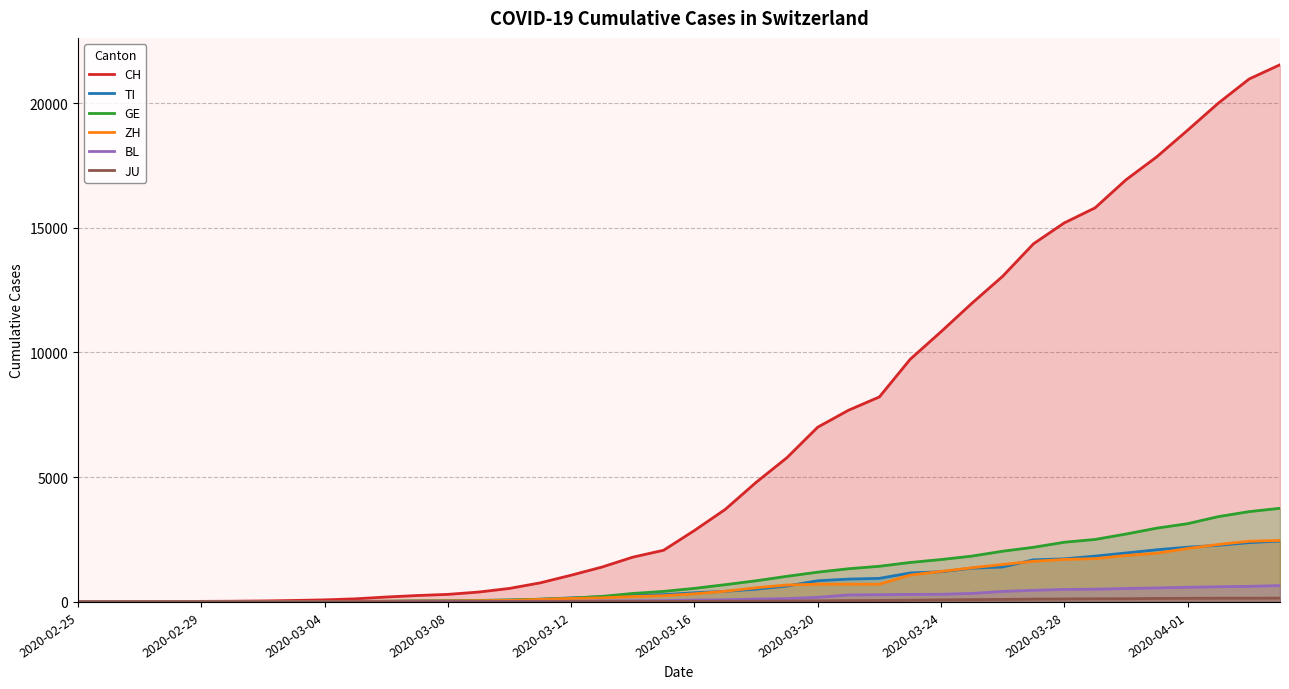

Does the chart have visible grid lines?

Yes